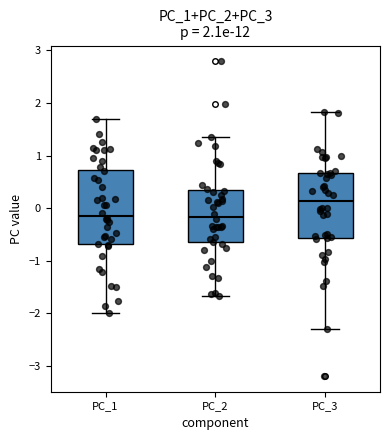

Which box has the highest median line?

PC_3